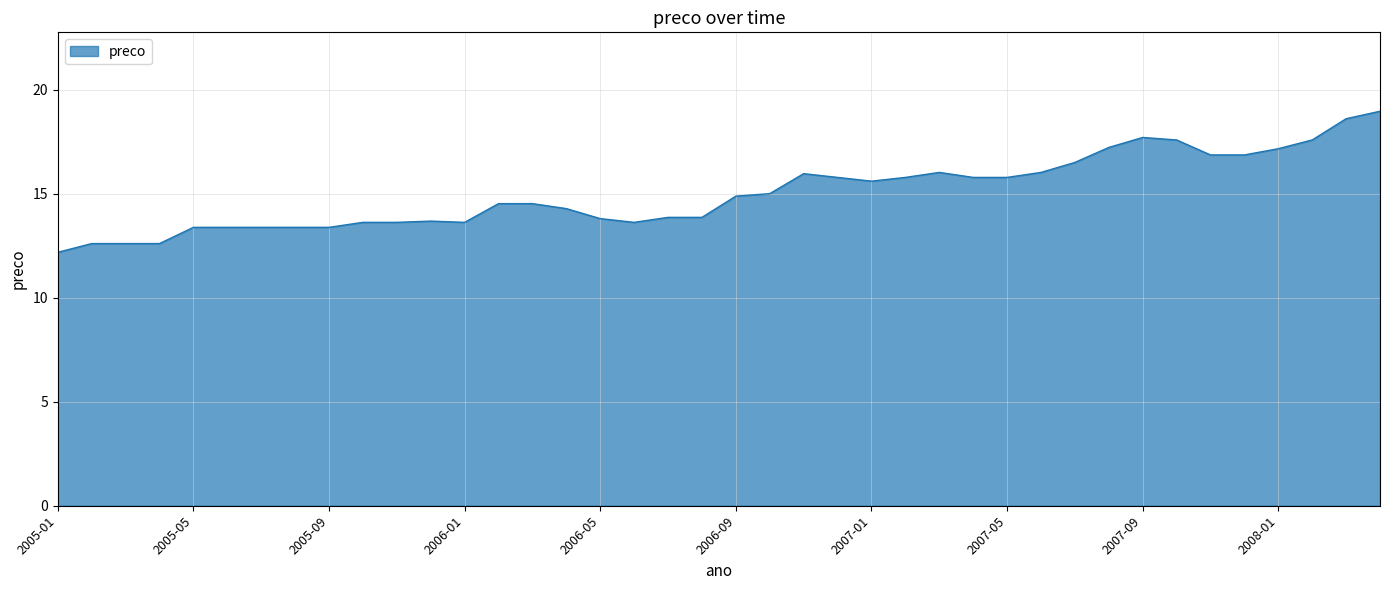

What is the minimum value shown in the chart?

12.2